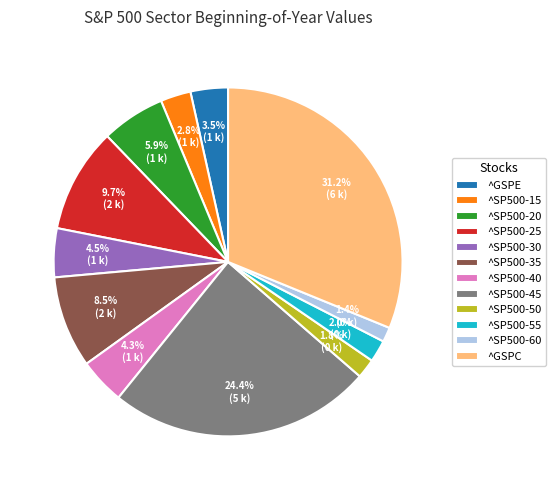

Which has a higher value, ^SP500-20 or ^SP500-25?

^SP500-25